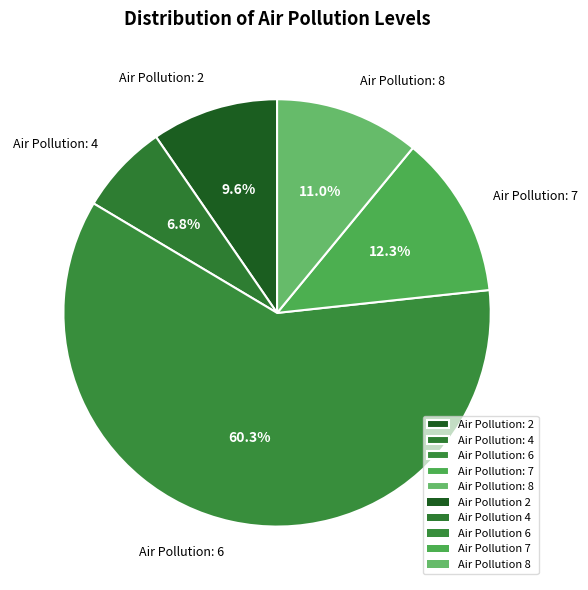

How many segments does this pie chart have?

5